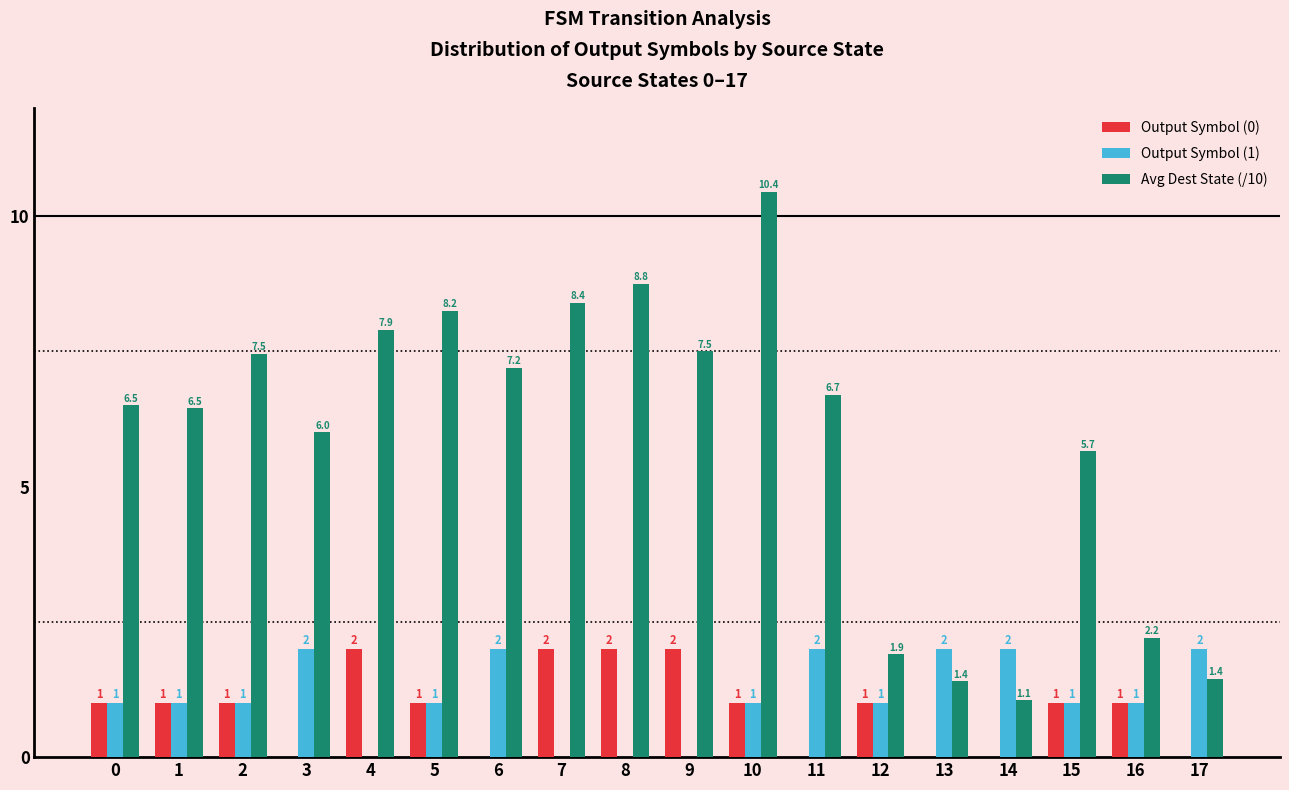

What is the total value across all series at 12?

3.9